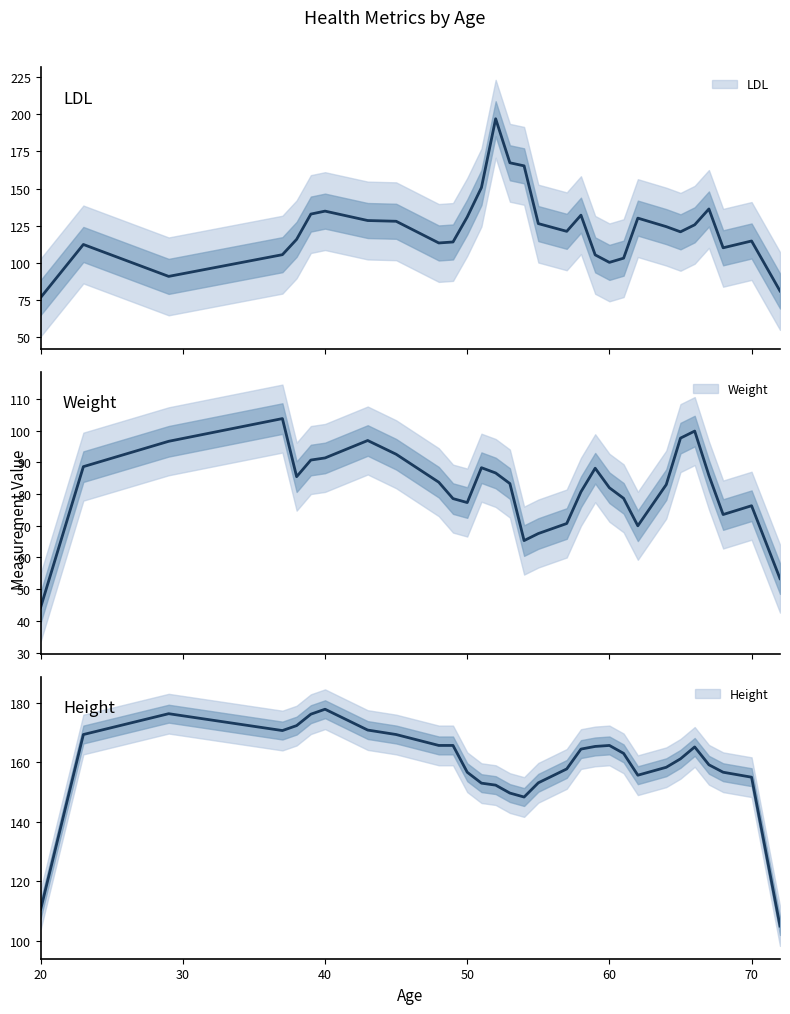

How many interior local valleys does the LDL series have?

6